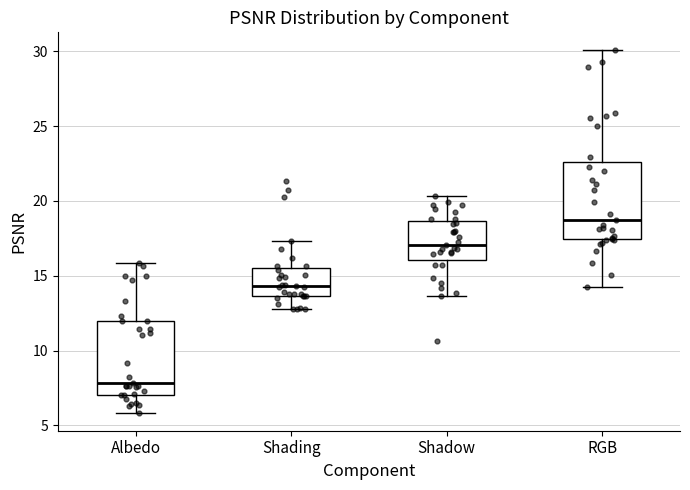

Reading left to right, transcribe this box plot: for each box, give where its median line is, the range the box spans, and where its two whiskers end, as read against the y-axis. The values are not printed on the chart, so give them approximately, as read against the axis.

Albedo: median 8.0, box 7.0 to 12.0, whiskers 6.0 to 16.0
Shading: median 14.5, box 13.5 to 15.5, whiskers 13.0 to 17.5
Shadow: median 17.0, box 16.0 to 18.5, whiskers 13.5 to 20.5
RGB: median 18.5, box 17.5 to 22.5, whiskers 14.5 to 30.0